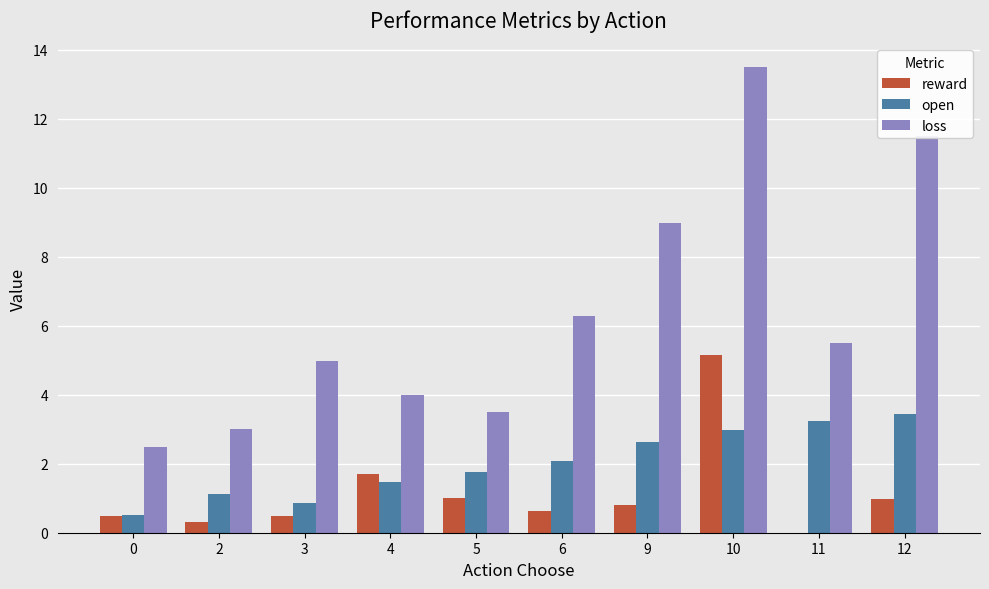

The value of reward at 0 is 0.5. True or false?

True